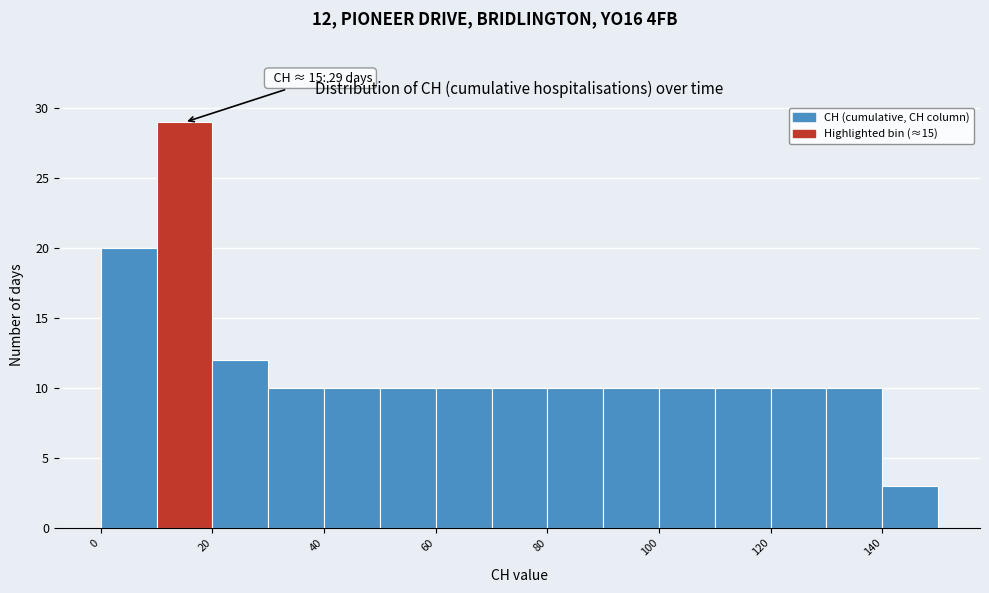

Over which range of the x-axis is the bar tallest?

10 to 20